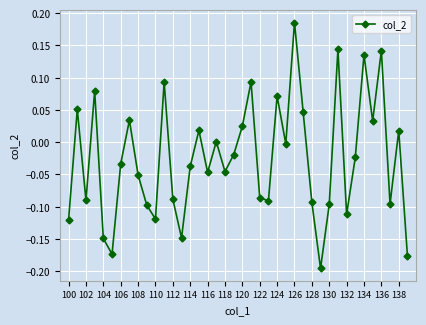

What is the sum of all values?

-1.0